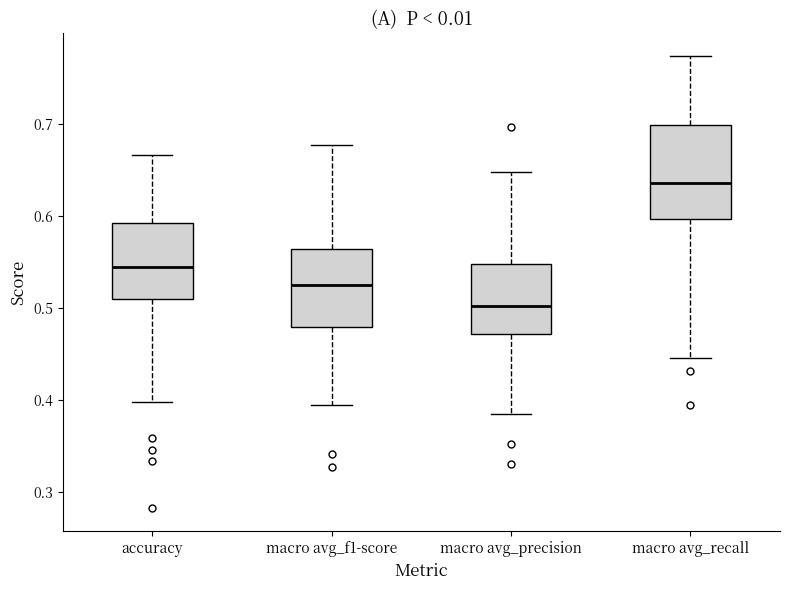

Reading left to right, transcribe this box plot: for each box, give where its median line is, the range the box spans, and where its two whiskers end, as read against the y-axis. The values are not printed on the chart, so give them approximately, as read against the axis.

accuracy: median 0.54, box 0.51 to 0.59, whiskers 0.40 to 0.67
macro avg_f1-score: median 0.53, box 0.48 to 0.56, whiskers 0.39 to 0.68
macro avg_precision: median 0.50, box 0.47 to 0.55, whiskers 0.38 to 0.65
macro avg_recall: median 0.64, box 0.60 to 0.70, whiskers 0.45 to 0.77